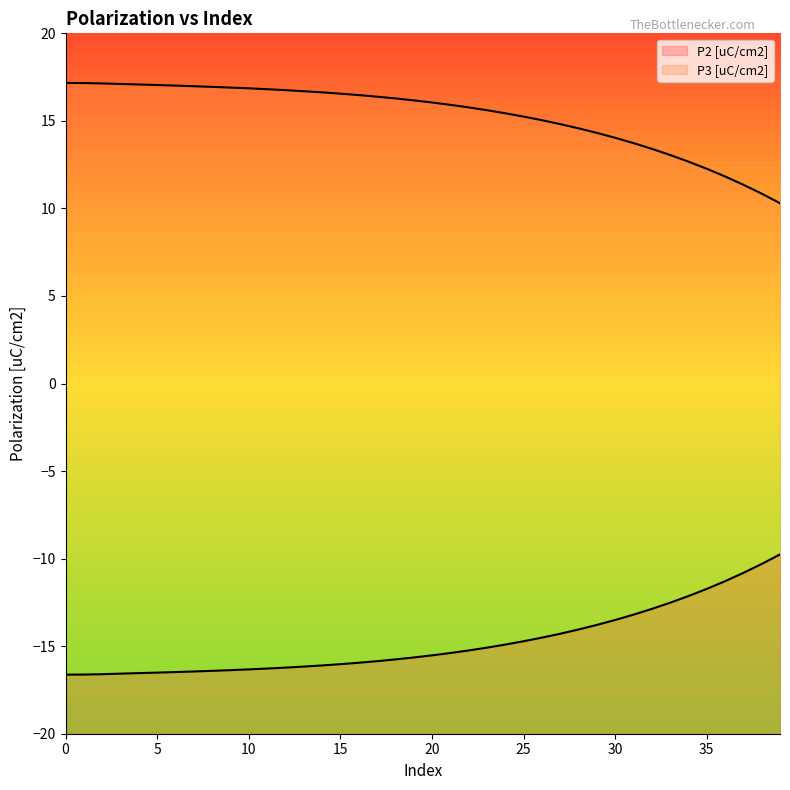

Does the chart display data point markers on the line(s)?

No